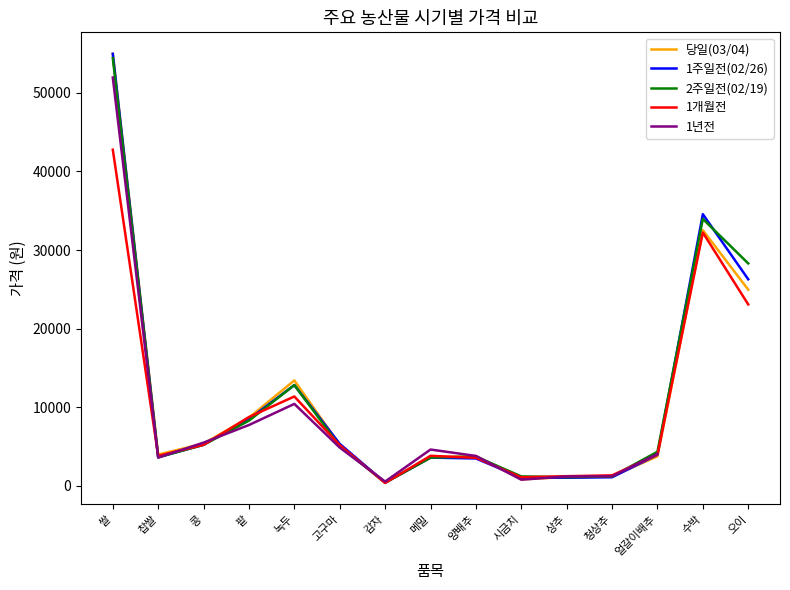

Where does the 1개월전 series first go above 3986?

쌀